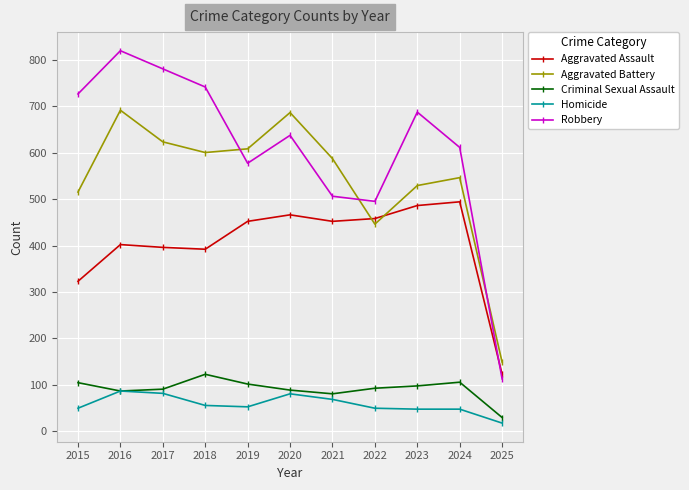

What is the difference between the highest and lowest values at 2016?

732